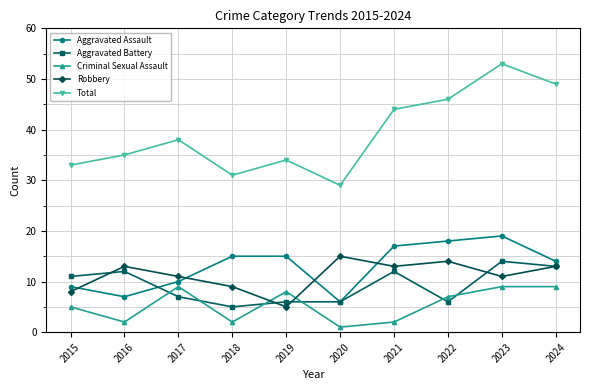

What are all the series names shown in the legend?

Aggravated Assault, Aggravated Battery, Criminal Sexual Assault, Robbery, Total